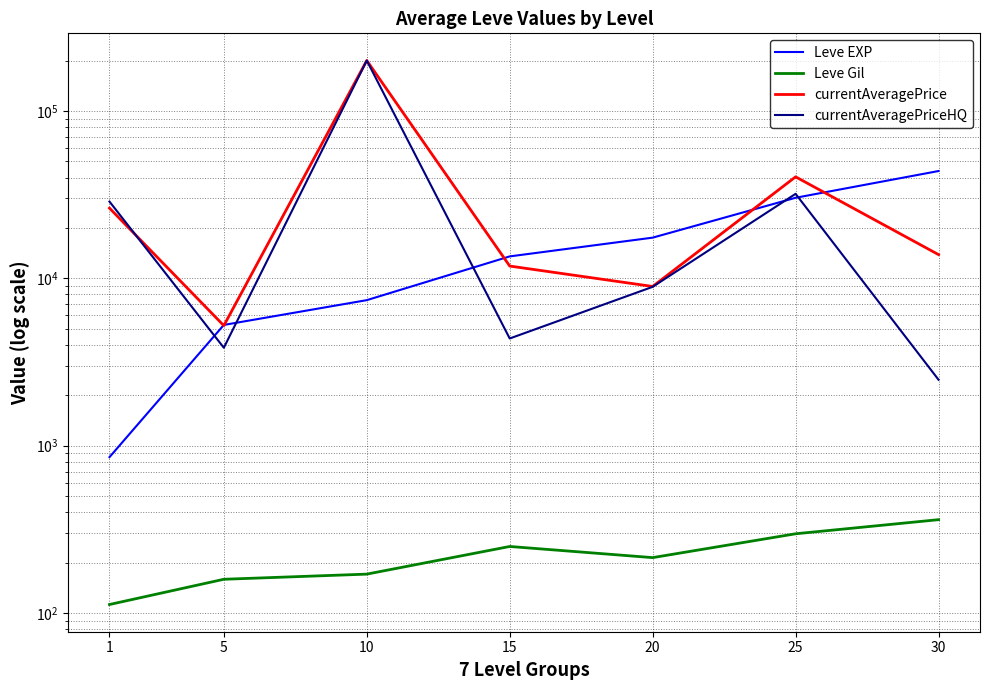

What is the value of the currentAveragePrice point at the 1st from the left?

26252.3